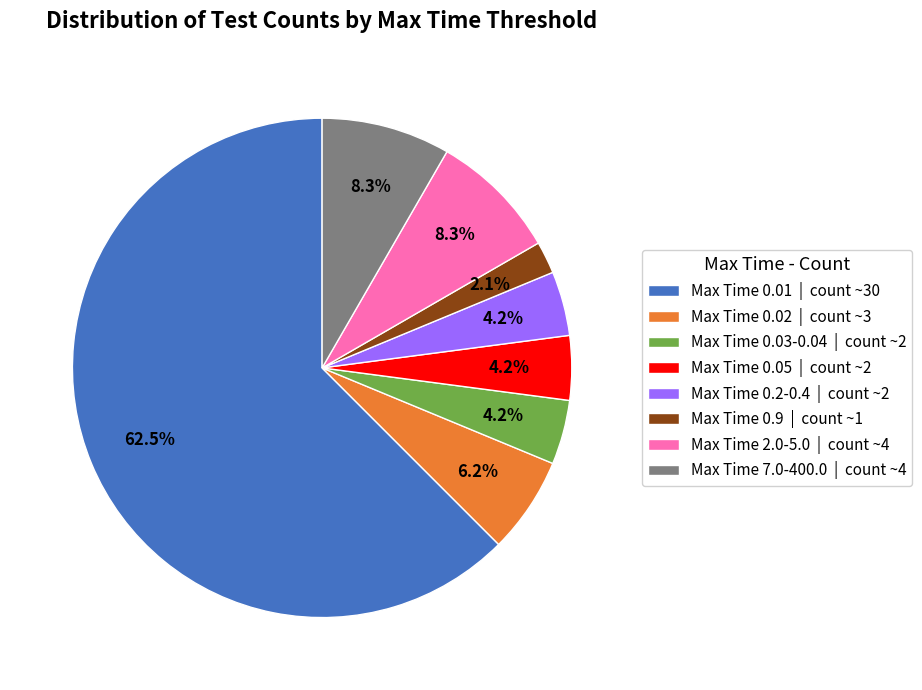

Which slice is the largest?

Max Time 0.01 | count ~30